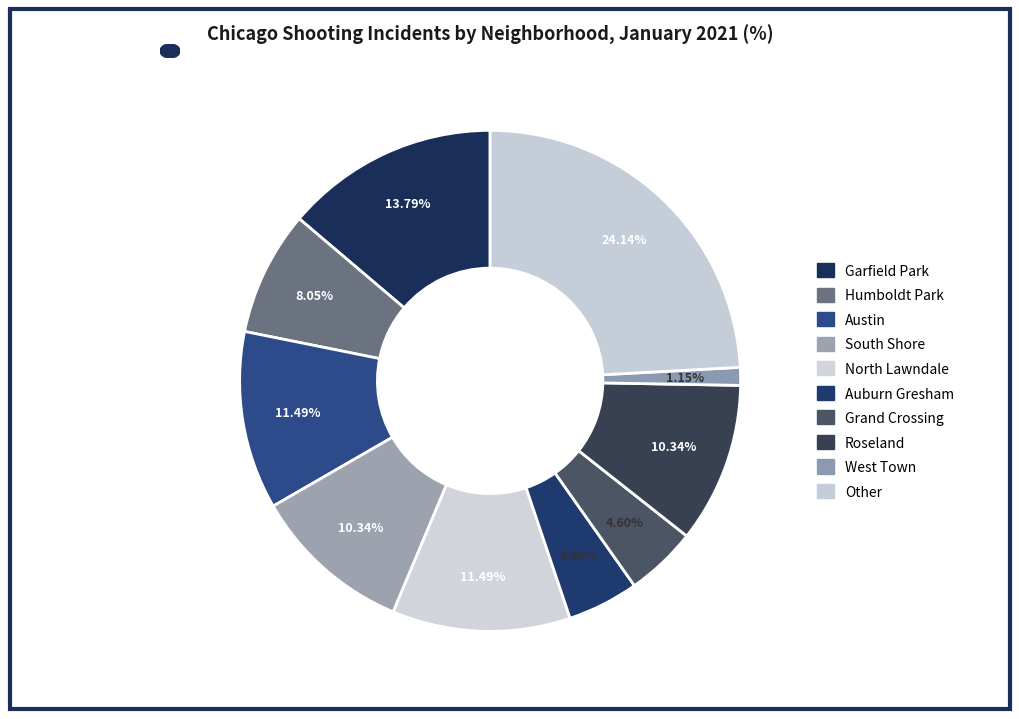

To the nearest percent, what is the average slice percentage?

10%